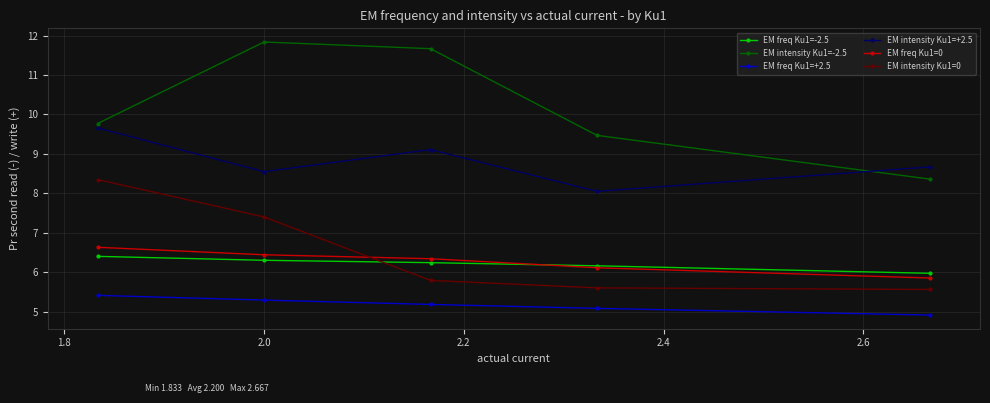

What is the value of the EM intensity Ku1=+2.5 point at the 5th from the left?

8.7